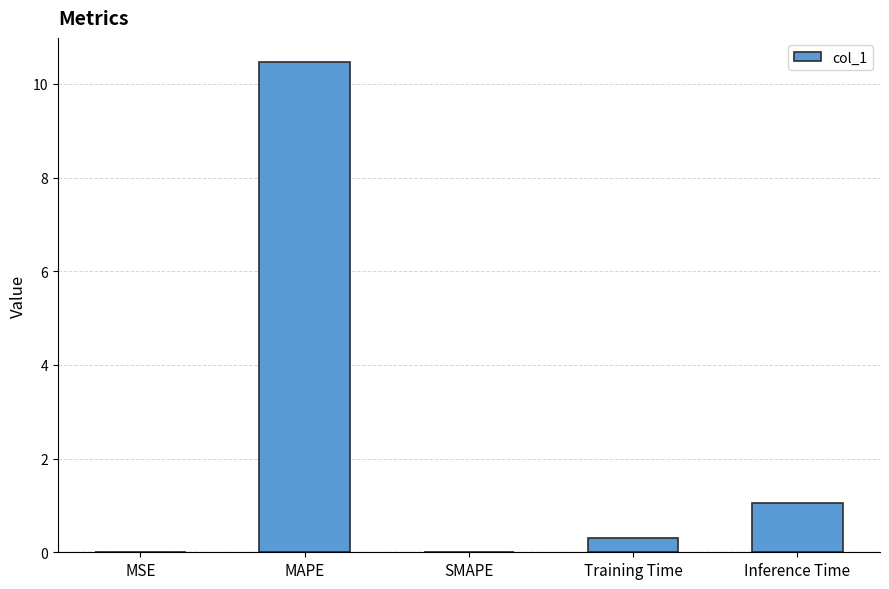

Between Training Time and MAPE, which is larger?

MAPE